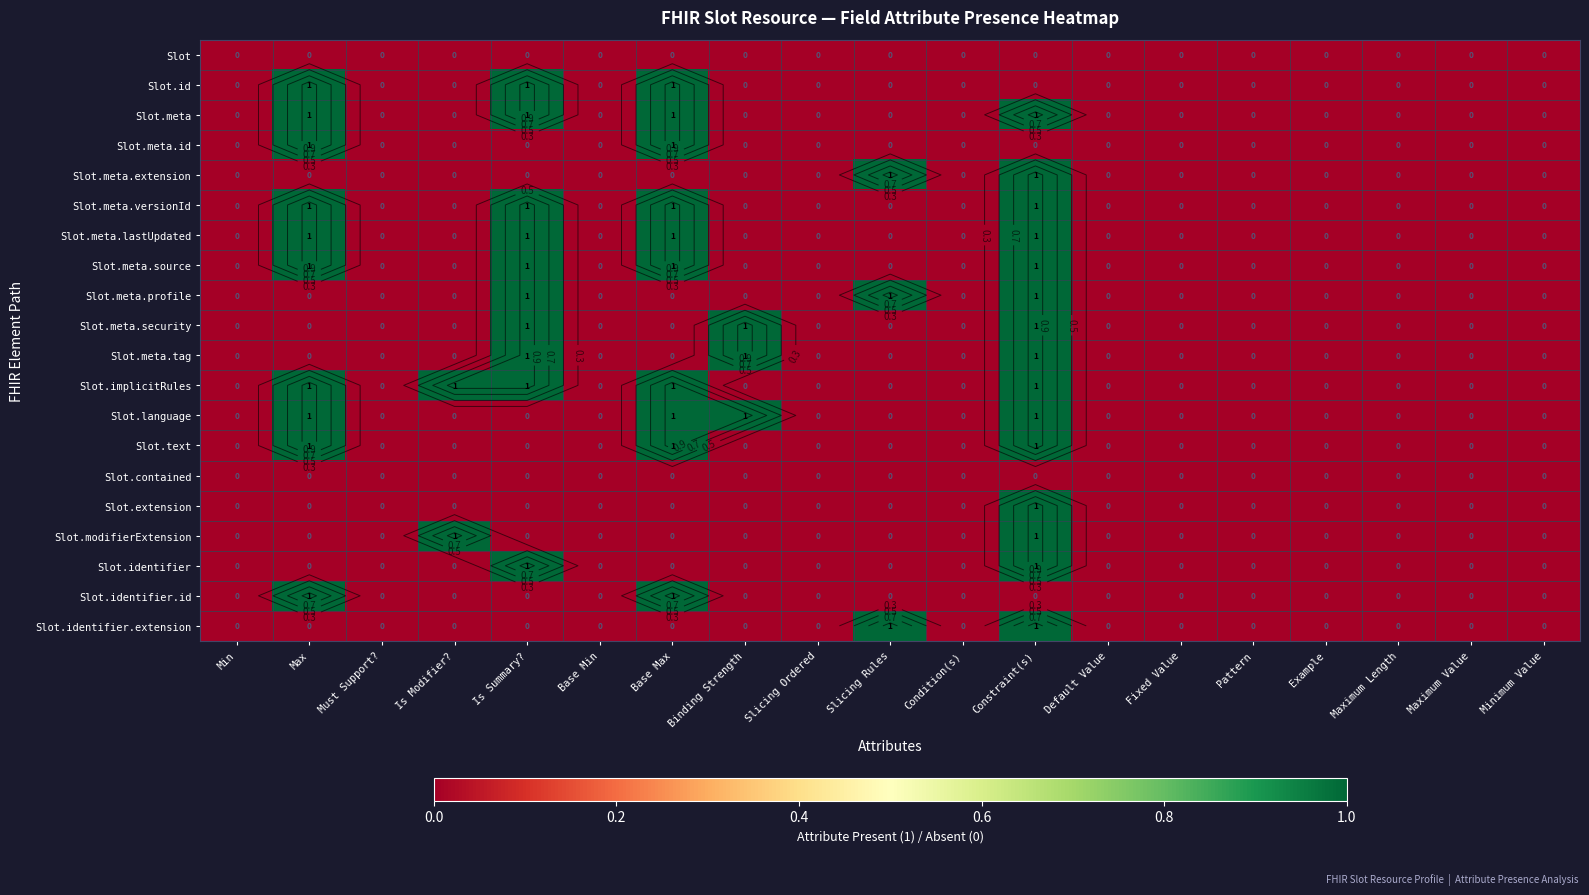

What is the difference between the maximum and minimum values in the Slot.meta.extension series?

1